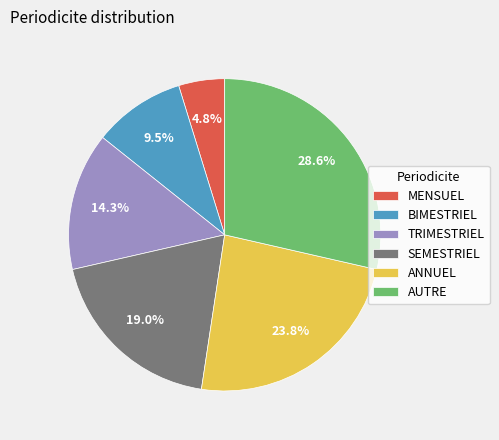

Rank the categories by value from lowest to highest.

MENSUEL, BIMESTRIEL, TRIMESTRIEL, SEMESTRIEL, ANNUEL, AUTRE